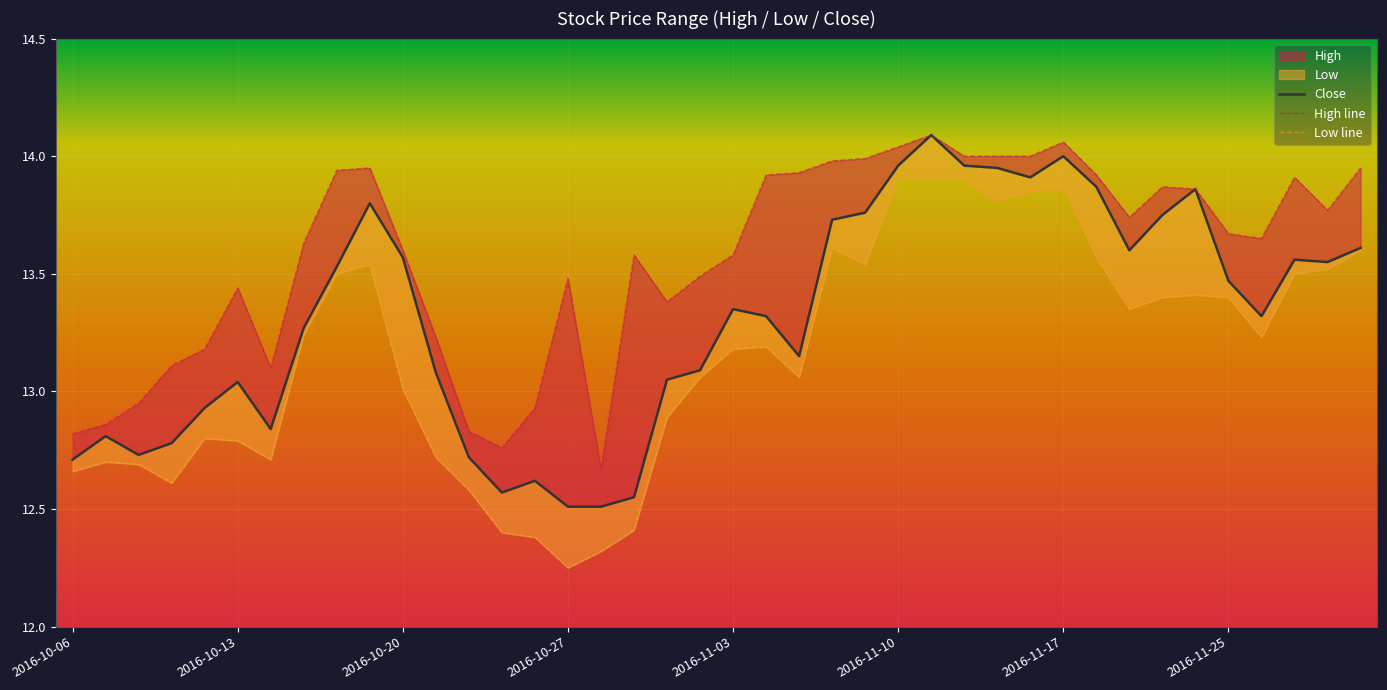

True or false: High and Low cross at least once.

False